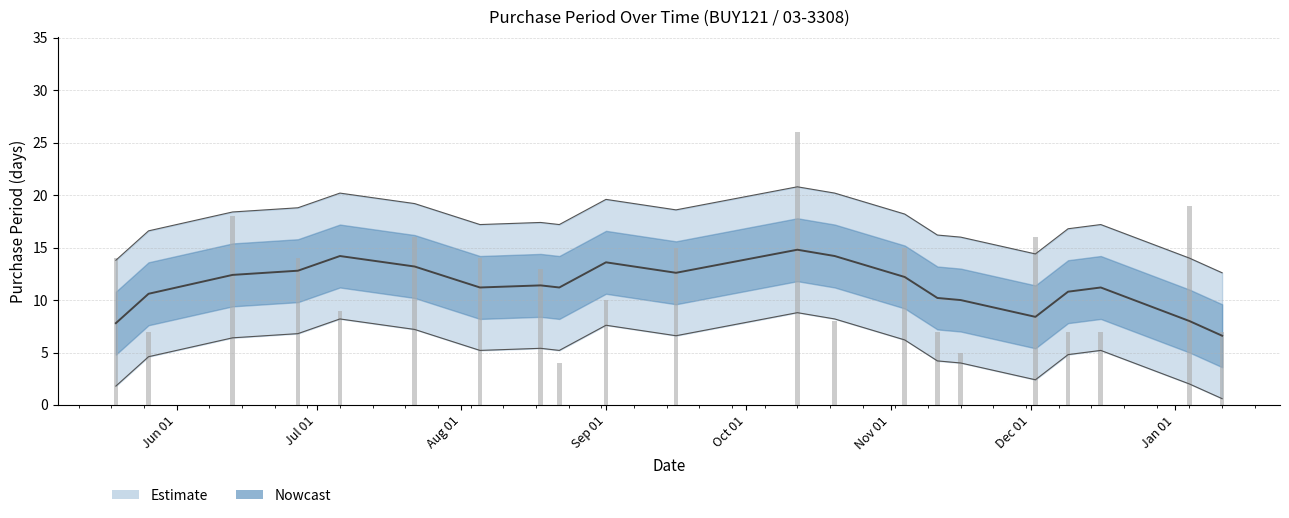

Is it true that the value at 2015-10-12 is 9?

False